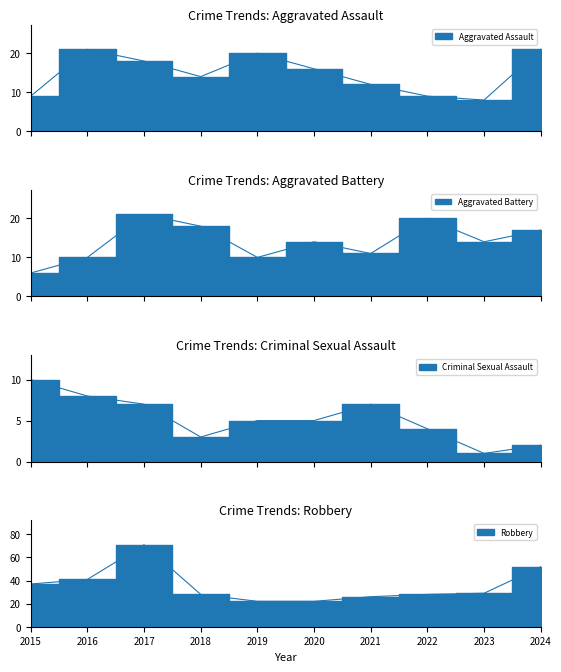

Which category has the lowest value across all series?

2023